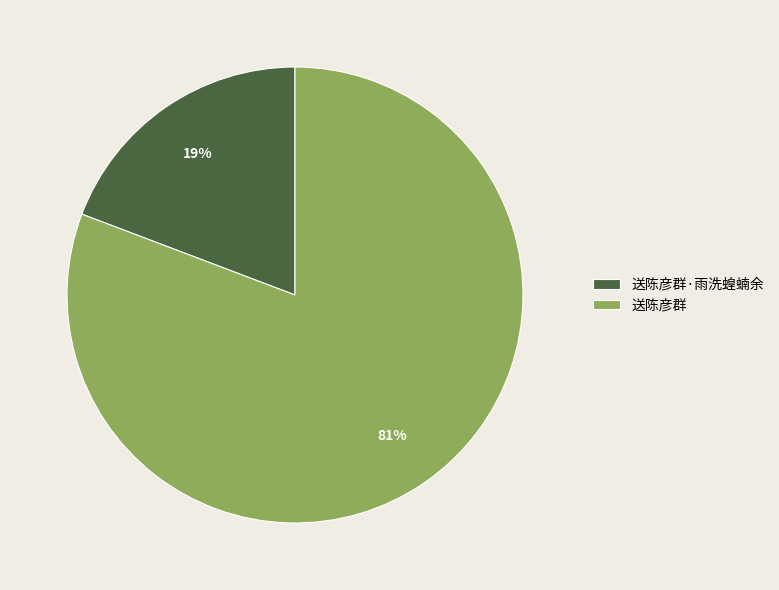

Is the sum of 送陈彦群 and 送陈彦群·雨洗蝗蝻余 greater than half?

Yes